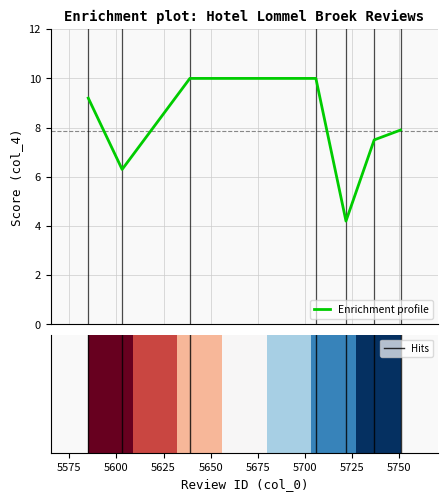

True or false: the data has more than 1 interior local peaks.

False